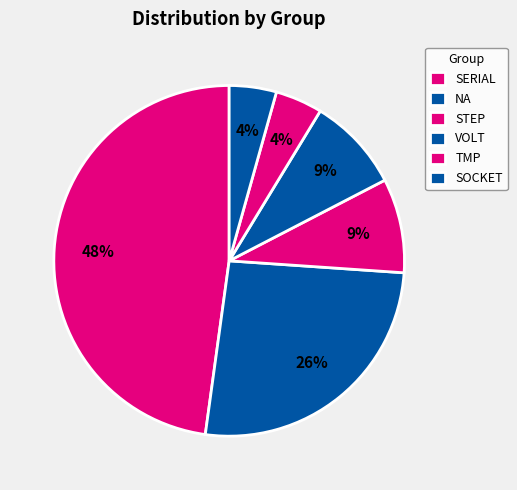

To the nearest percent, what portion does SOCKET represent?

4%